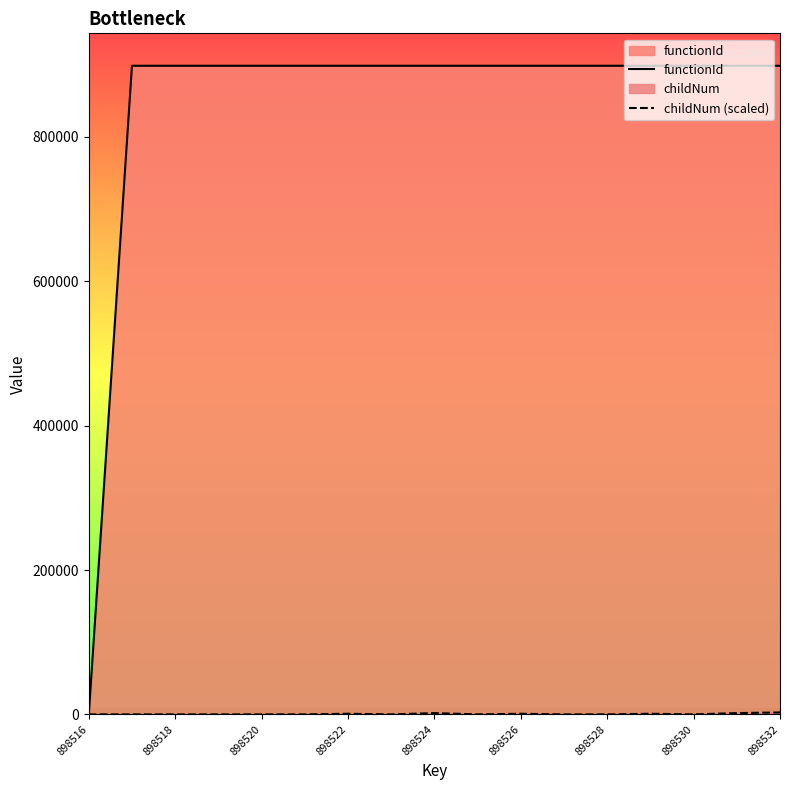

True or false: childNum (scaled) and functionId cross at least once.

False